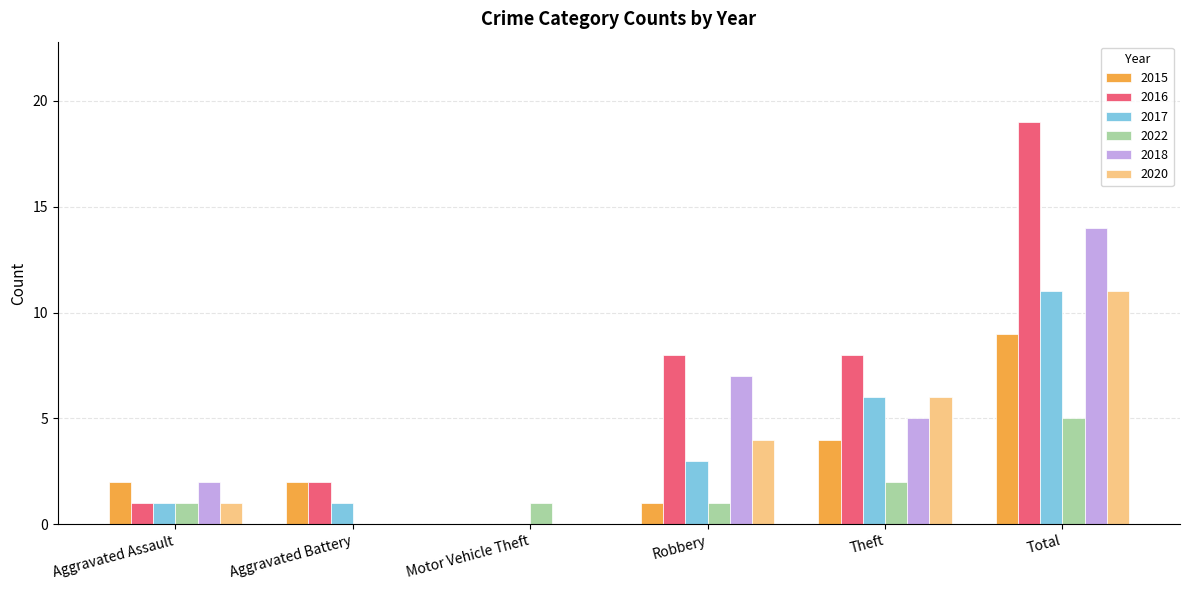

What is the sum of all 2020 values?

22